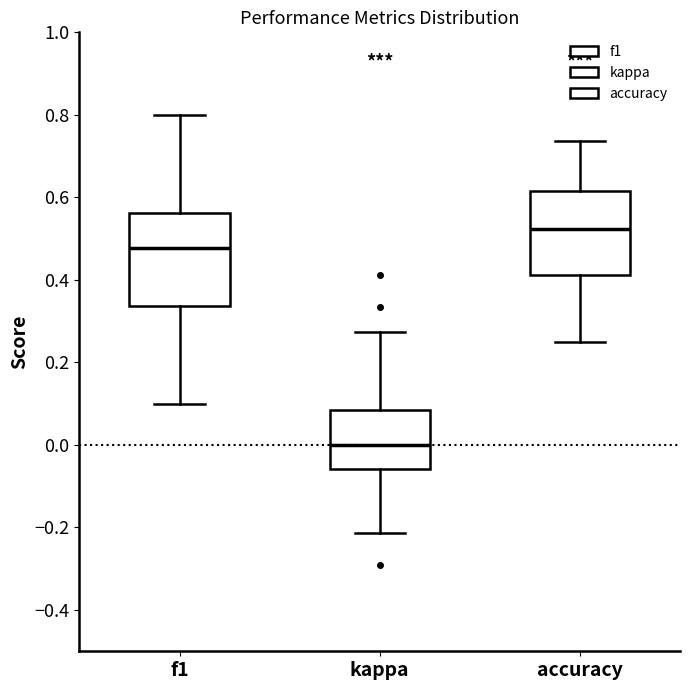

Where does the upper whisker of the box for accuracy end on the y-axis? The values are not printed on the chart, so give them approximately, as read against the axis.

0.74